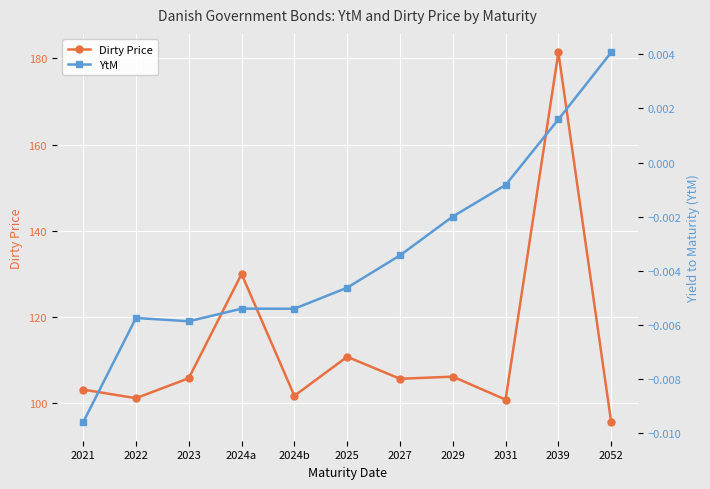

Reading left to right, extract all data points from this chart.

Dirty Price: 103.2	101.2	105.8	130.0	101.7	110.8	105.7	106.2	100.8	181.4	95.6
YtM: -0.0	-0.0	-0.0	-0.0	-0.0	-0.0	-0.0	-0.0	-0.0	0.0	0.0